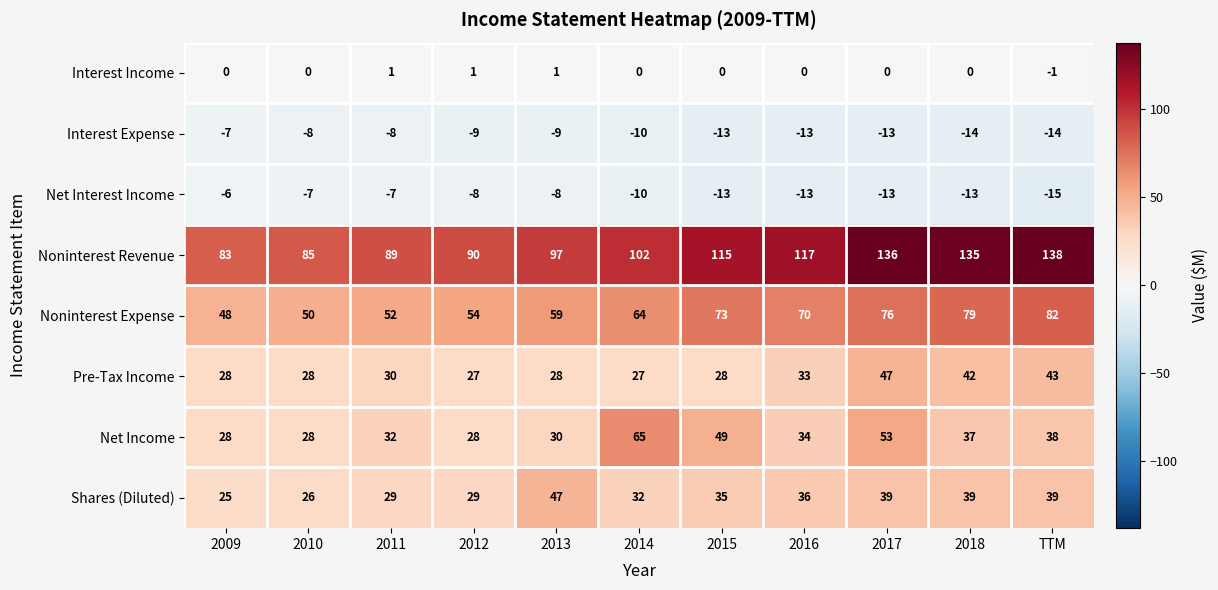

What is the maximum value for Noninterest Revenue?

138